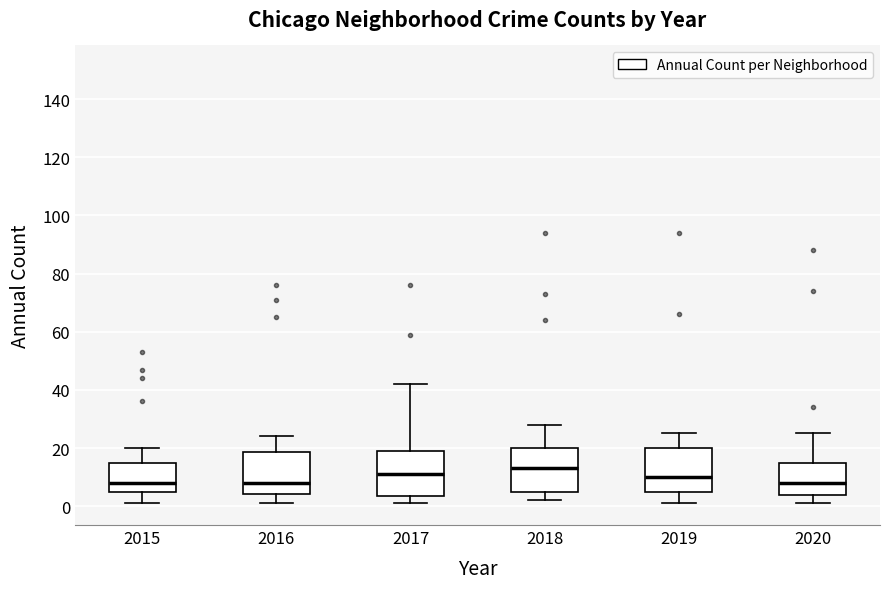

Which box's median line is the highest?

2018